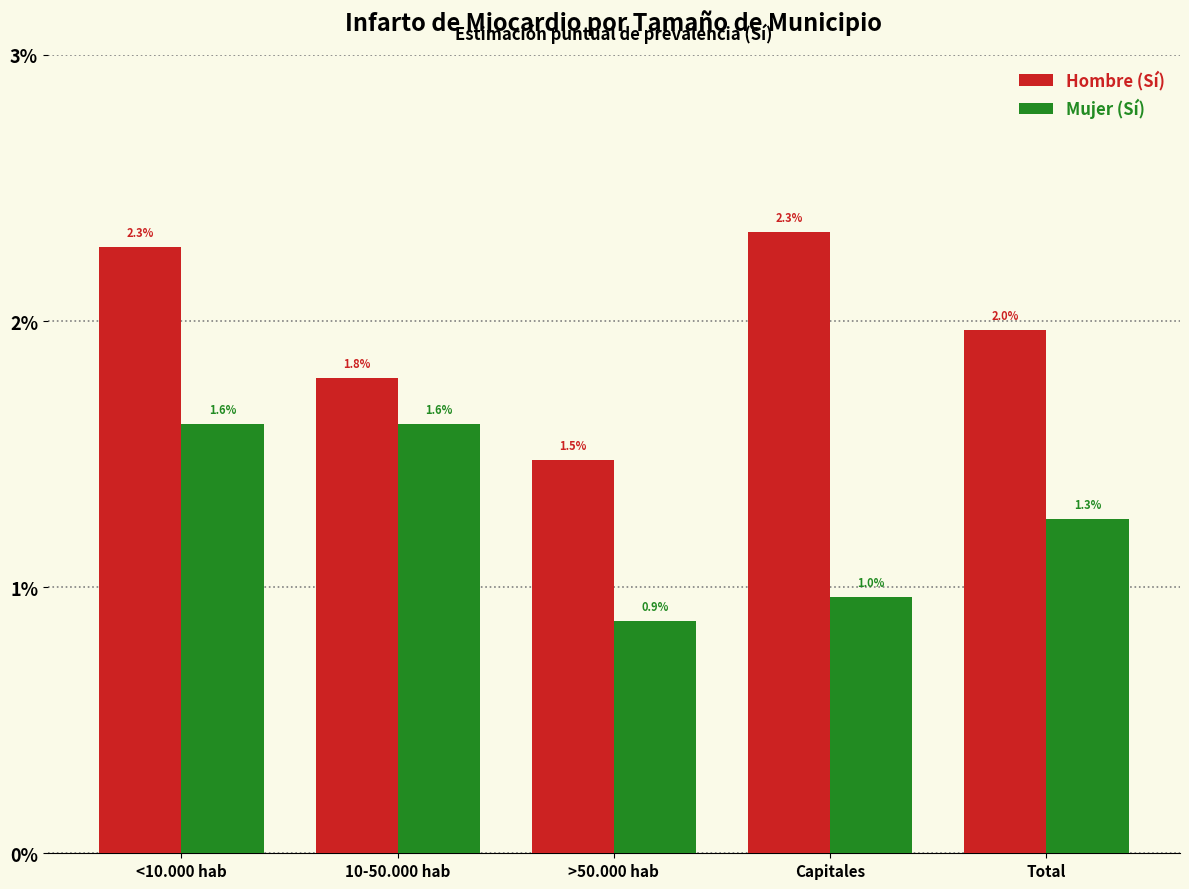

Is the value of Mujer (Sí) at Capitales greater than the value of Hombre (Sí) at <10.000 hab?

No